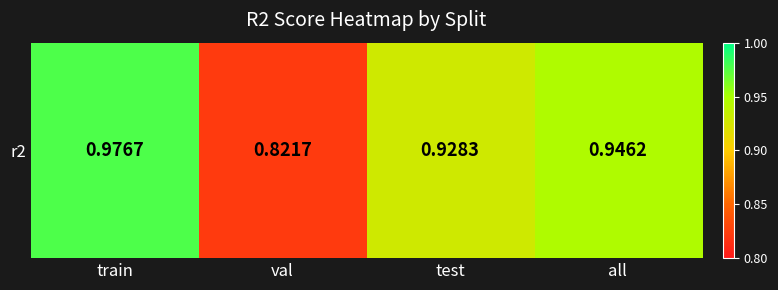

Which category has the highest value across all series?

train